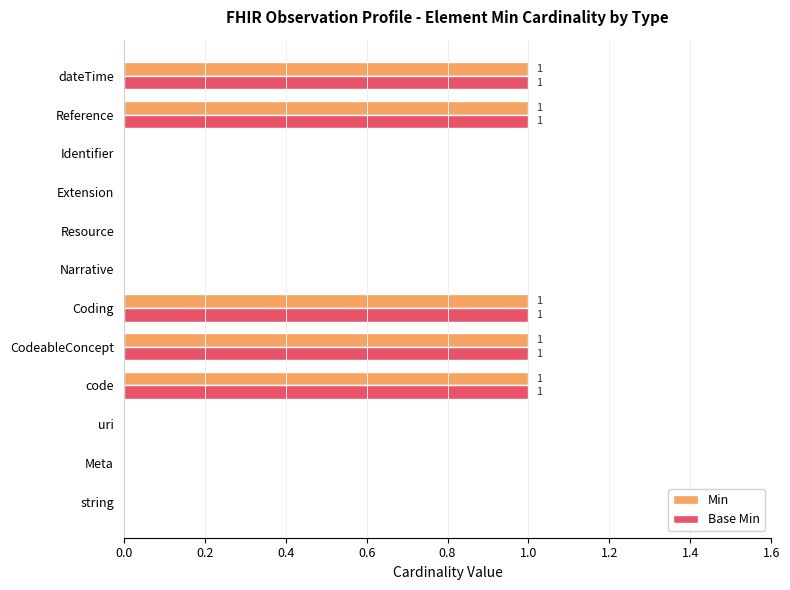

The value of Min at code is 1. True or false?

True